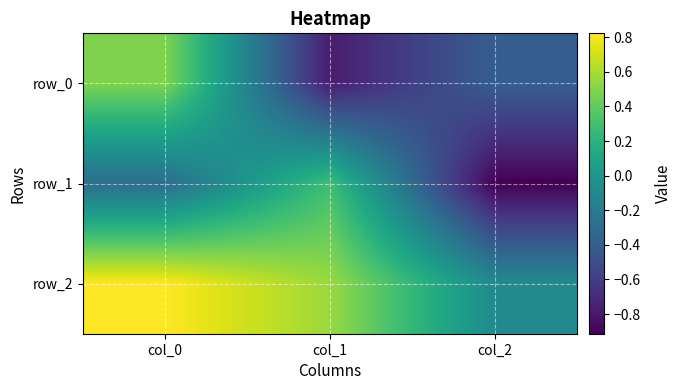

Reading left to right, what are all the values shown in this chart?

row_0: col_0=0.5	col_1=-0.8	col_2=-0.4
row_1: col_0=-0.3	col_1=0.3	col_2=-0.9
row_2: col_0=0.8	col_1=0.6	col_2=-0.1